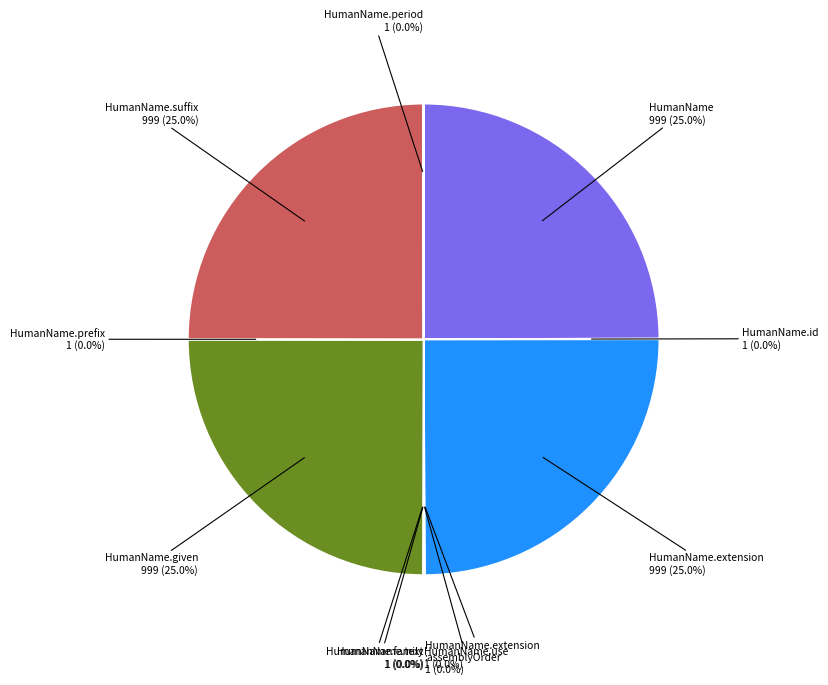

To the nearest percent, what is the average slice percentage?

9%